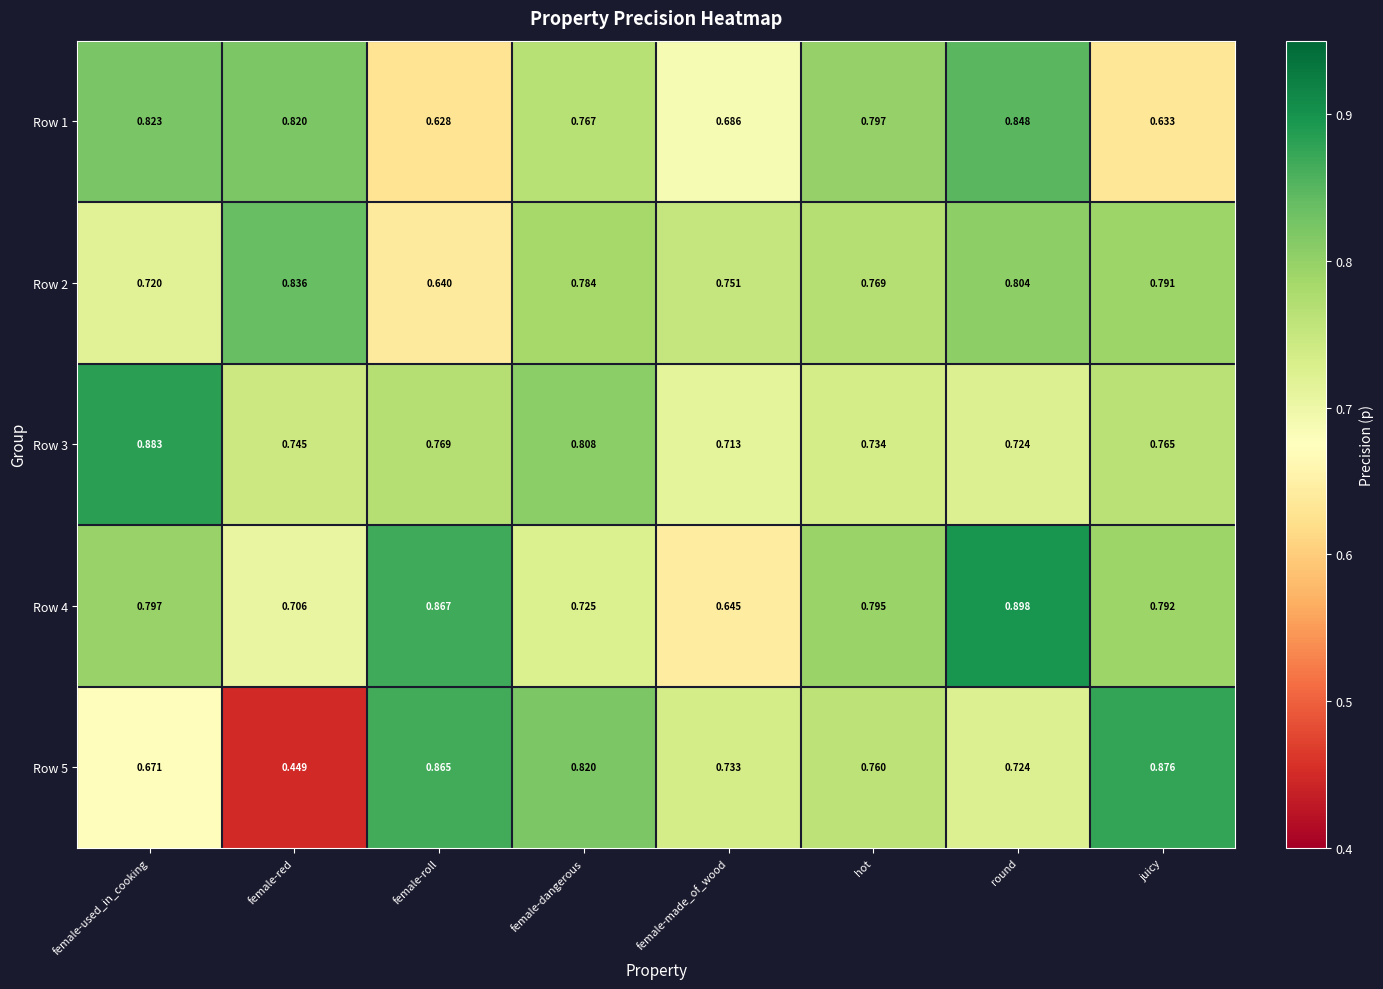

List the series in order of their peak value, highest first.

Row 4, Row 3, Row 5, Row 1, Row 2